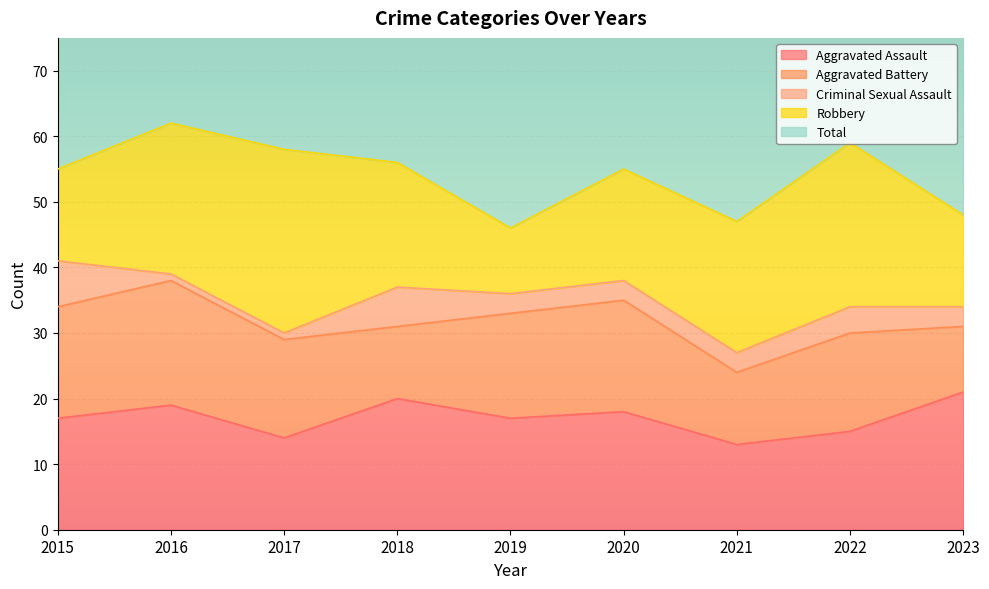

True or false: Aggravated Battery and Total intersect in this chart.

False